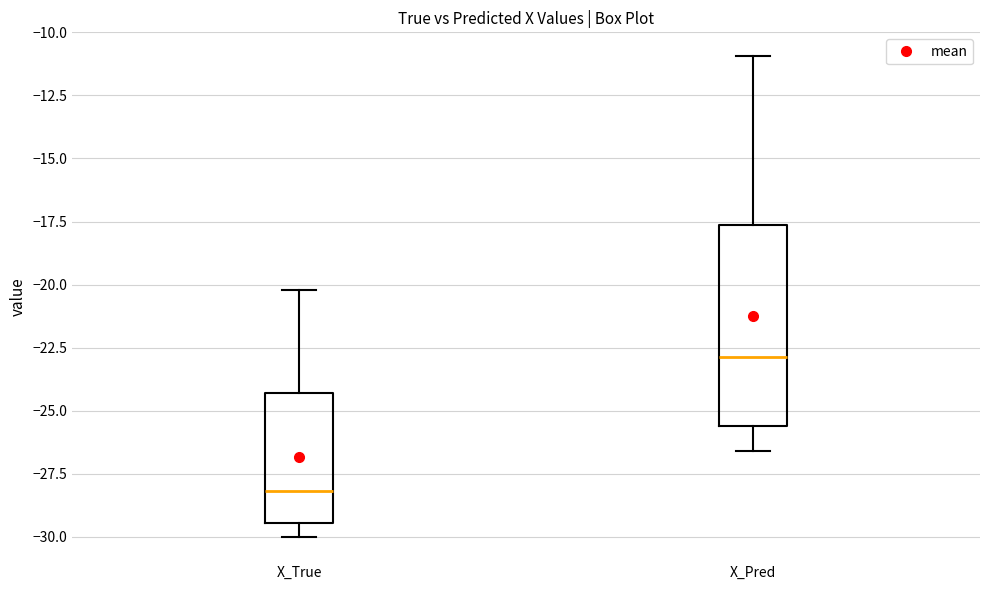

Reading left to right, transcribe this box plot: for each box, give where its median line is, the range the box spans, and where its two whiskers end, as read against the y-axis. The values are not printed on the chart, so give them approximately, as read against the axis.

X_True: median -28.0, box -29.5 to -24.5, whiskers -30.0 to -20.0
X_Pred: median -23.0, box -25.5 to -17.5, whiskers -26.5 to -11.0